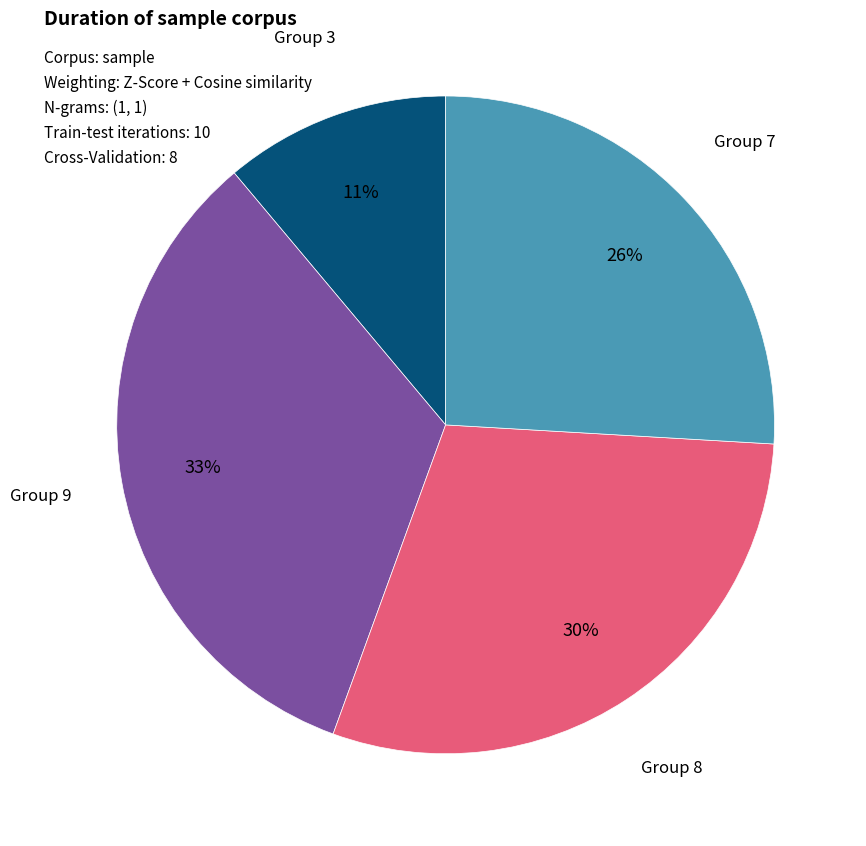

To the nearest percent, what is the average slice percentage?

25%